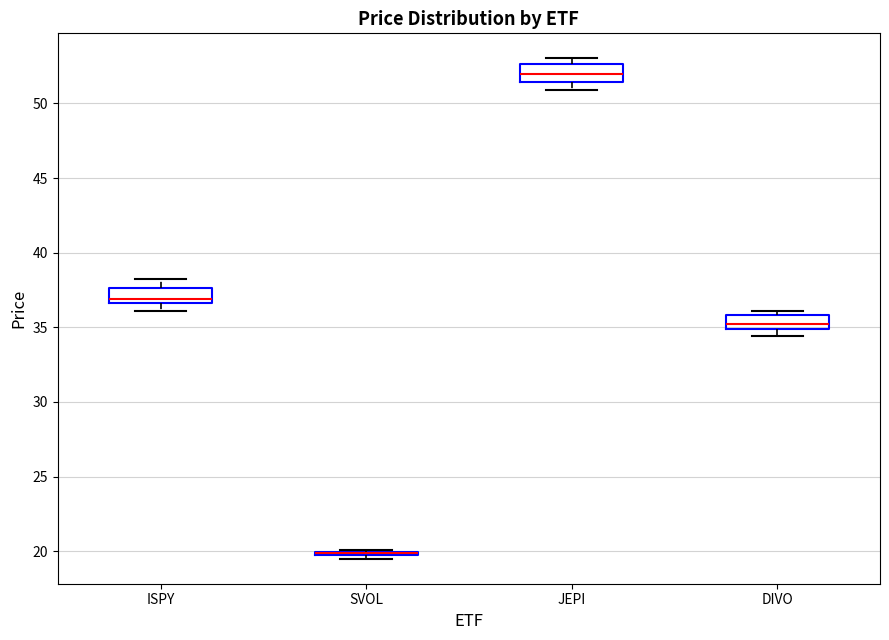

Where is the upper edge of the box for JEPI on the y-axis? The values are not printed on the chart, so give them approximately, as read against the axis.

52.5